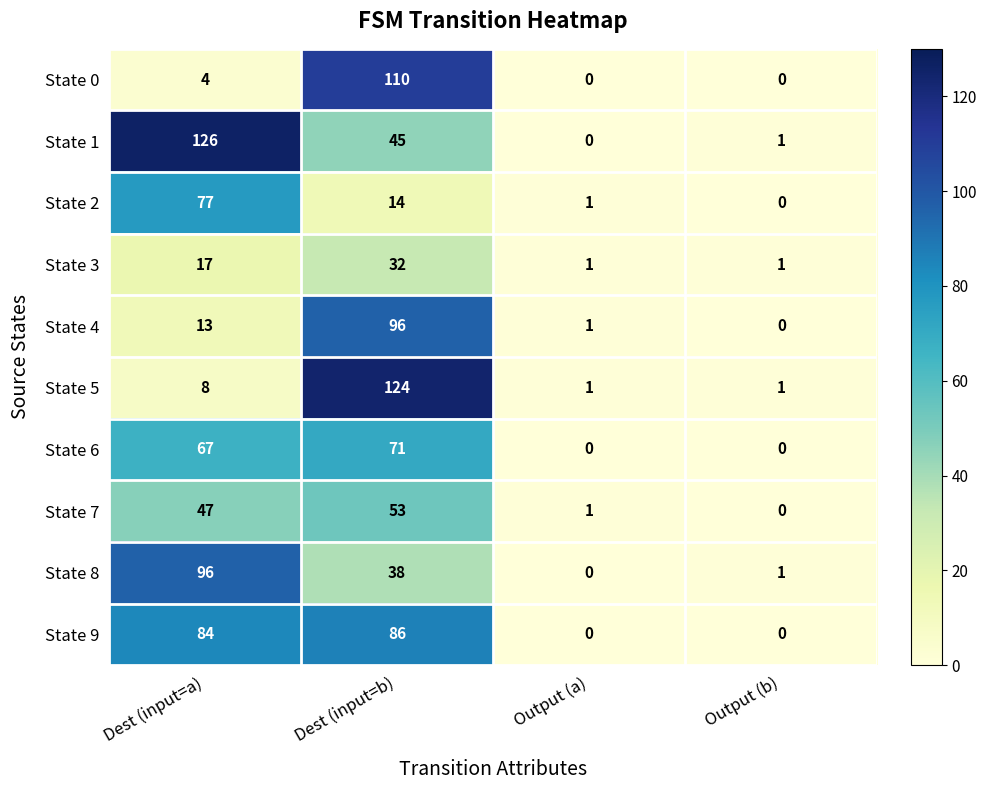

What is the spread (max minus min) of values at Output (b)?

1